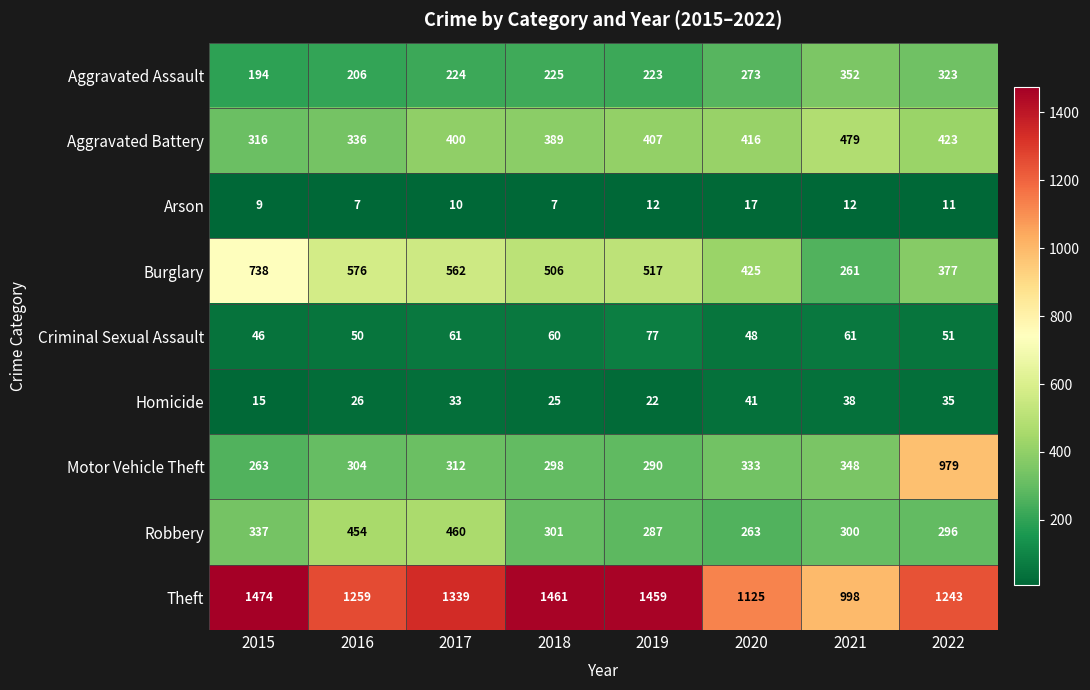

What is the sum of the Aggravated Battery values at 2016 and 2021?

815